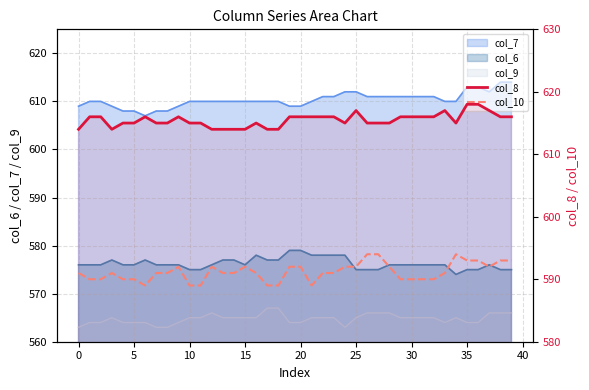

The col_10 series shows 594 at 27. True or false?

True